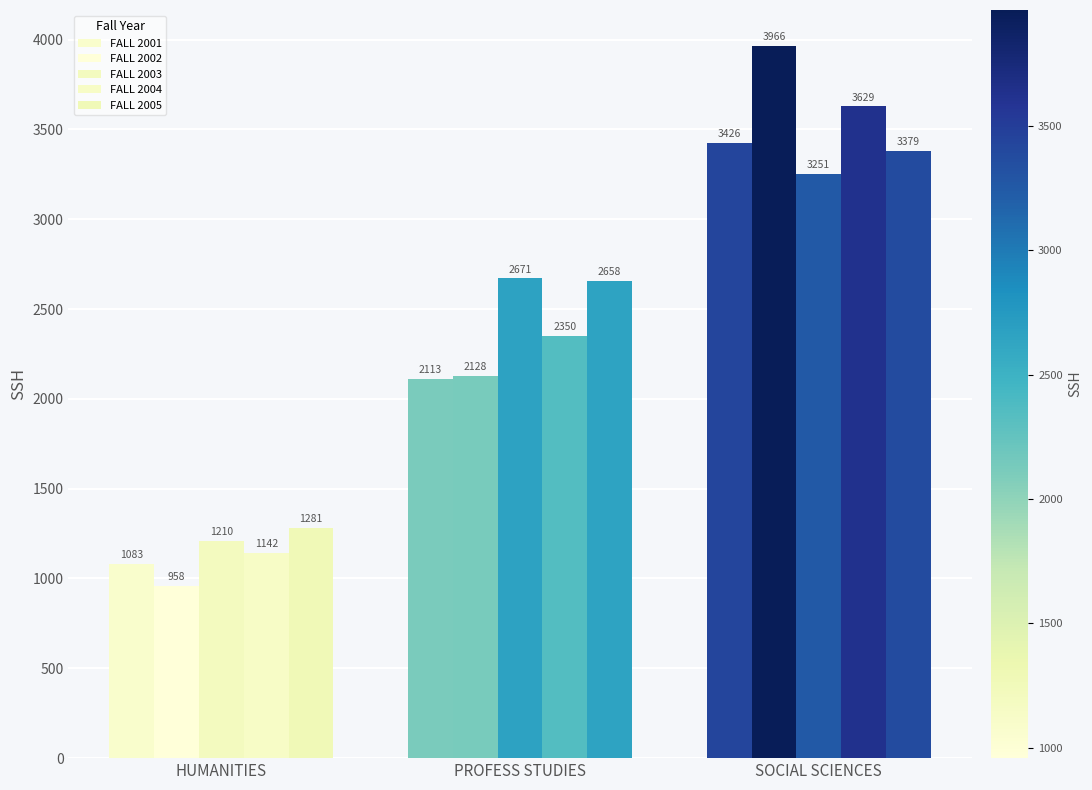

Is it true that FALL 2004 equals 3356 at PROFESS STUDIES?

False